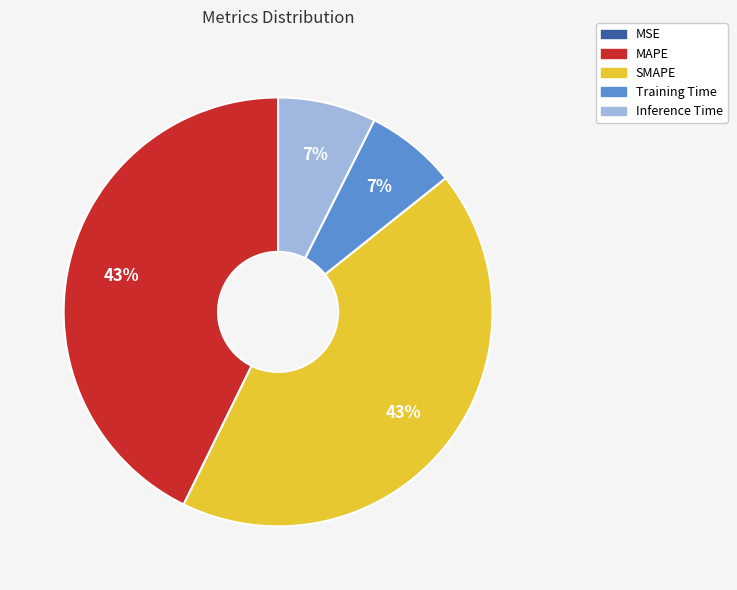

To the nearest percent, what is the average slice percentage?

20%